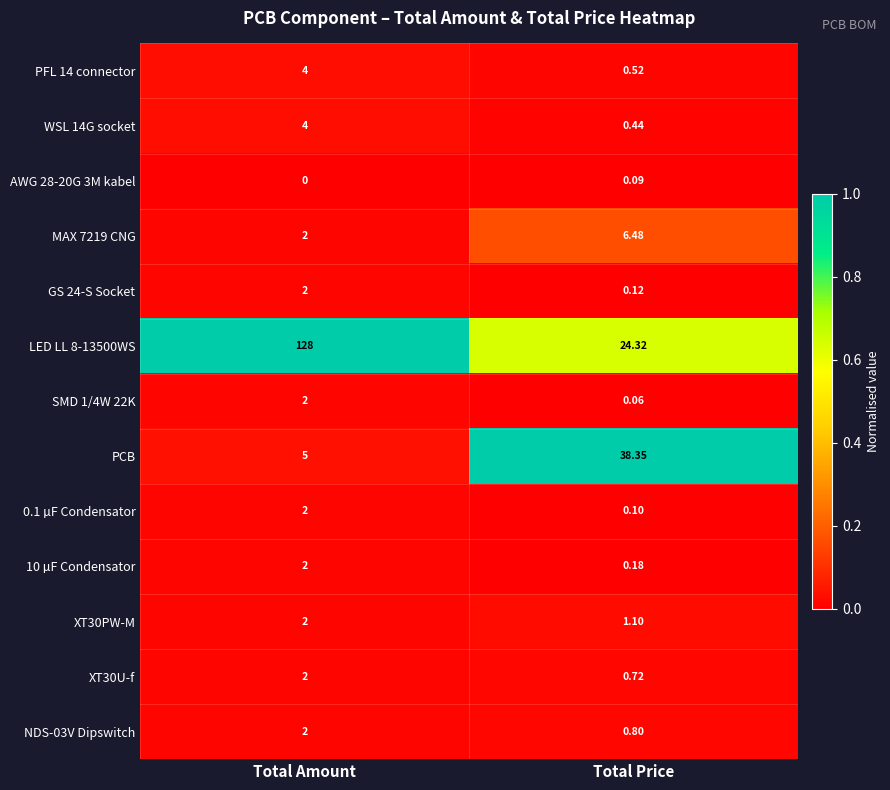

At which category is the sum across all series the highest?

Total Amount